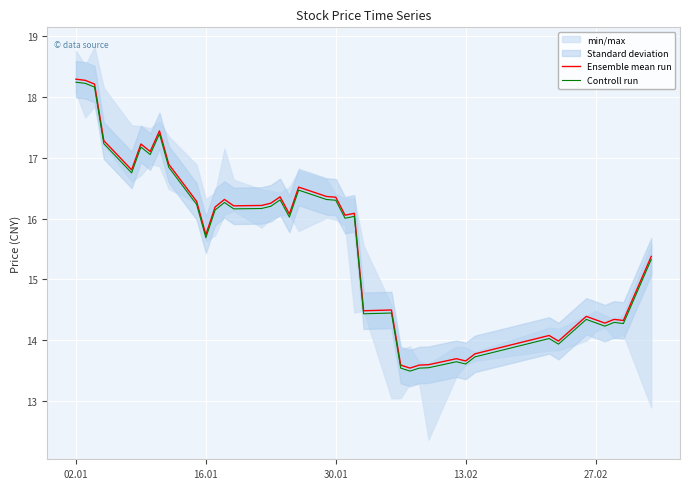

What is the value of the Controll run point at the 17th from the left?

16.3